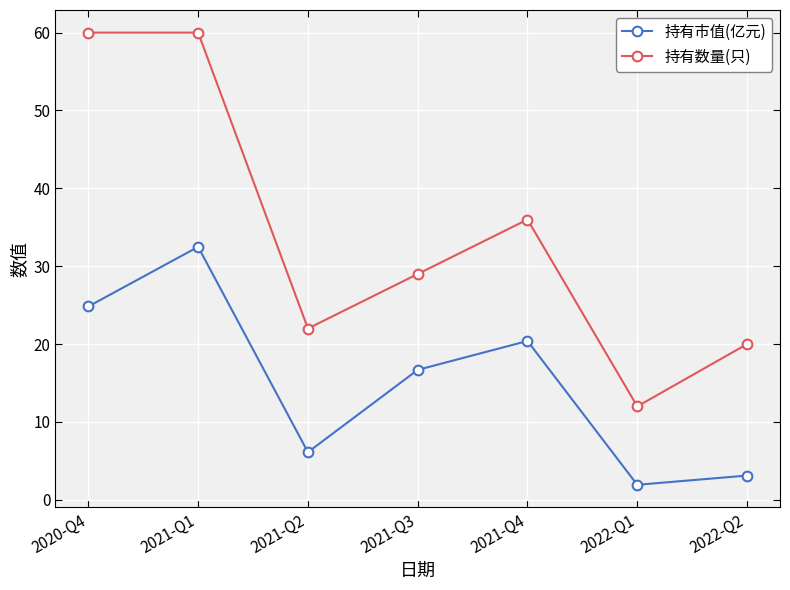

True or false: 持有数量(只) and 持有市值(亿元) cross at least once.

False